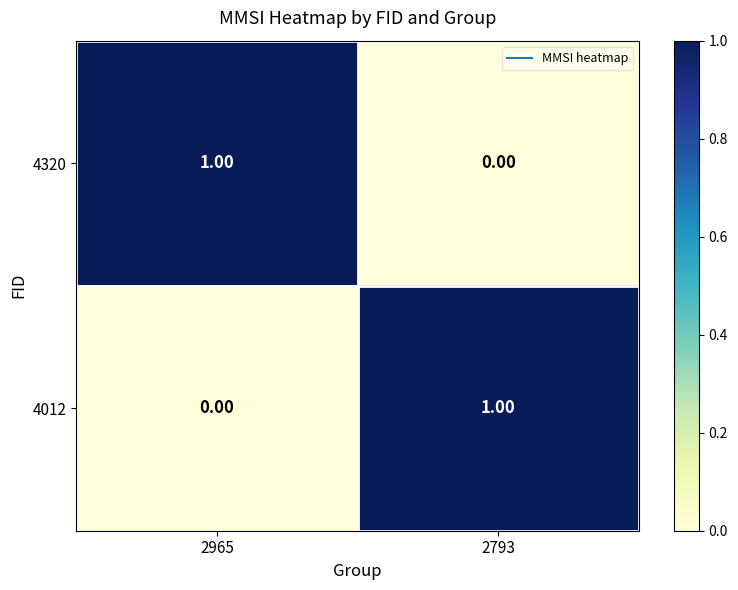

Is the value of 4320 at 2793 greater than the value of 4012 at 2793?

No